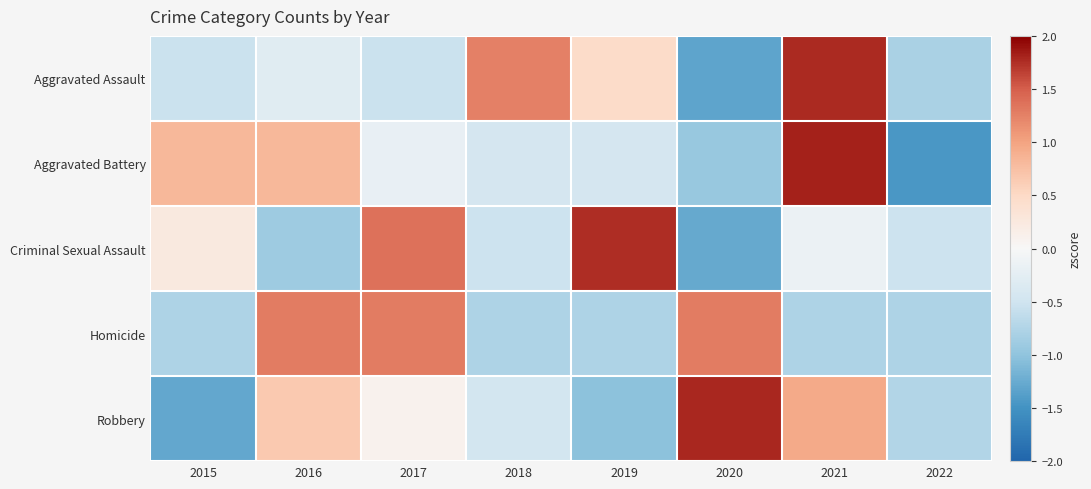

Reading left to right, list all the values displayed in this chart.

Aggravated Assault: 2015=-0.5	2016=-0.3	2017=-0.5	2018=1.3	2019=0.5	2020=-1.3	2021=1.8	2022=-0.8
Aggravated Battery: 2015=0.8	2016=0.8	2017=-0.2	2018=-0.4	2019=-0.4	2020=-0.9	2021=1.8	2022=-1.4
Criminal Sexual Assault: 2015=0.2	2016=-0.9	2017=1.4	2018=-0.5	2019=1.8	2020=-1.3	2021=-0.1	2022=-0.5
Homicide: 2015=-0.8	2016=1.3	2017=1.3	2018=-0.8	2019=-0.8	2020=1.3	2021=-0.8	2022=-0.8
Robbery: 2015=-1.3	2016=0.7	2017=0.1	2018=-0.5	2019=-1.0	2020=1.8	2021=0.9	2022=-0.7